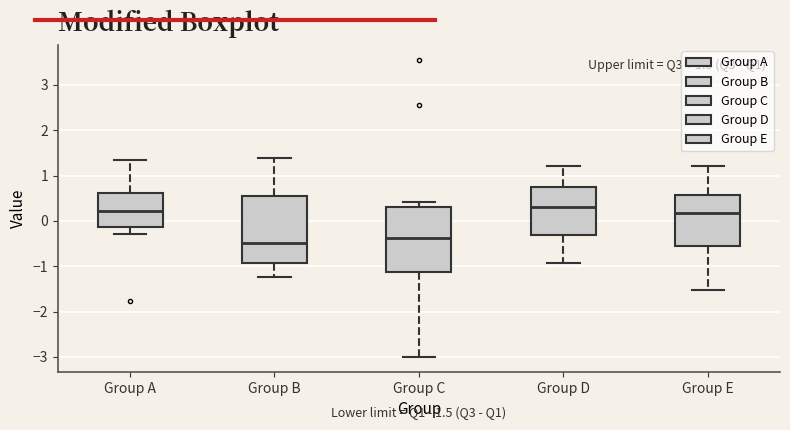

Which box has the lowest median line?

Group B